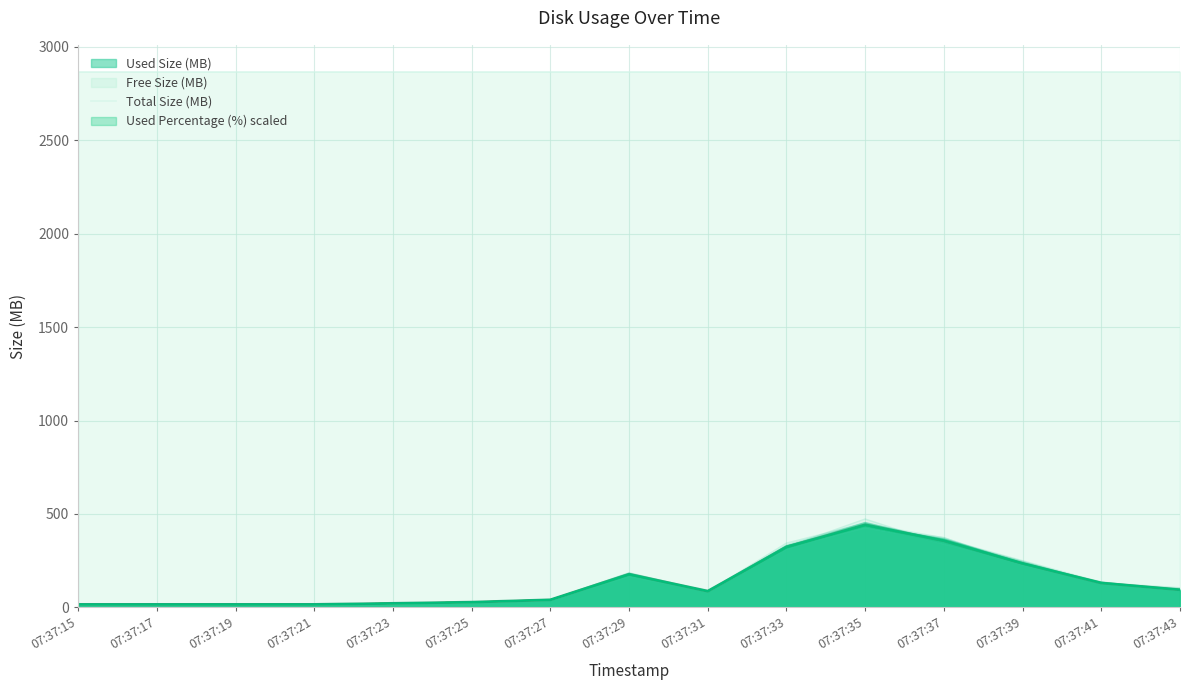

At which category does Used Percentage (%) reach its first local valley?

07:37:17